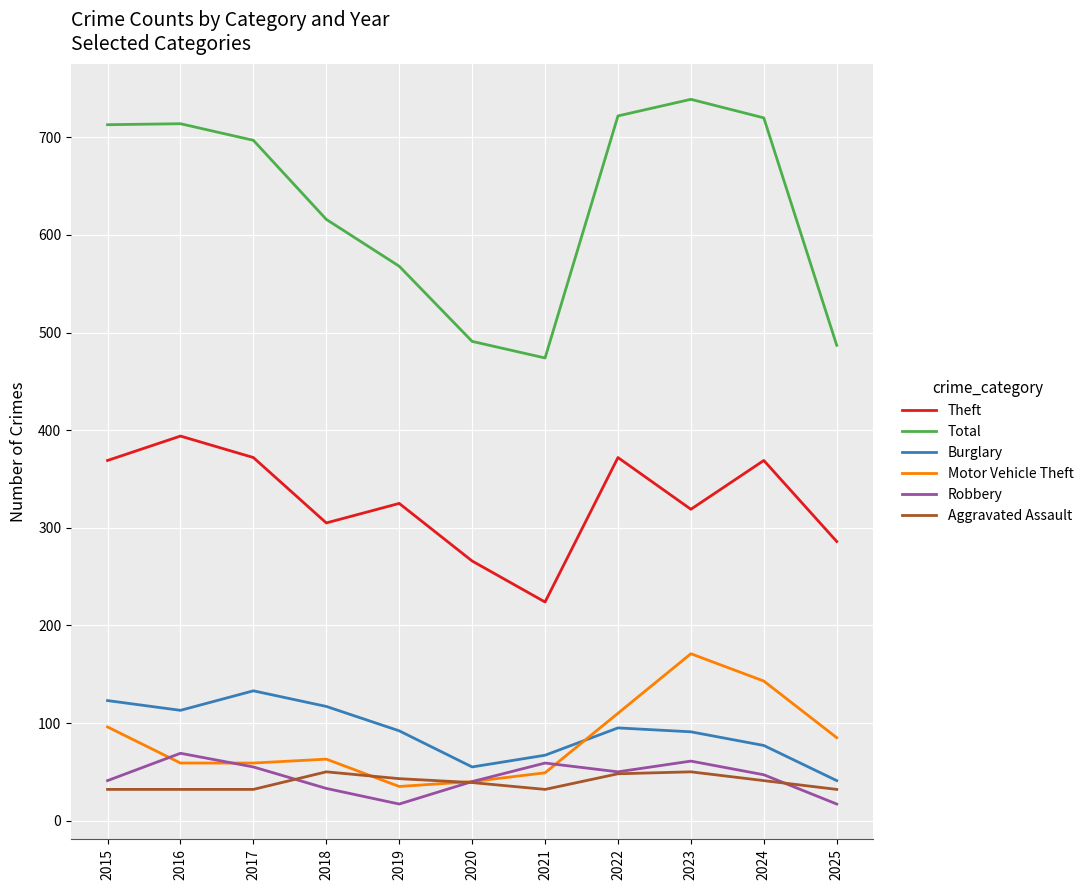

How many interior local valleys does the Total series have?

1